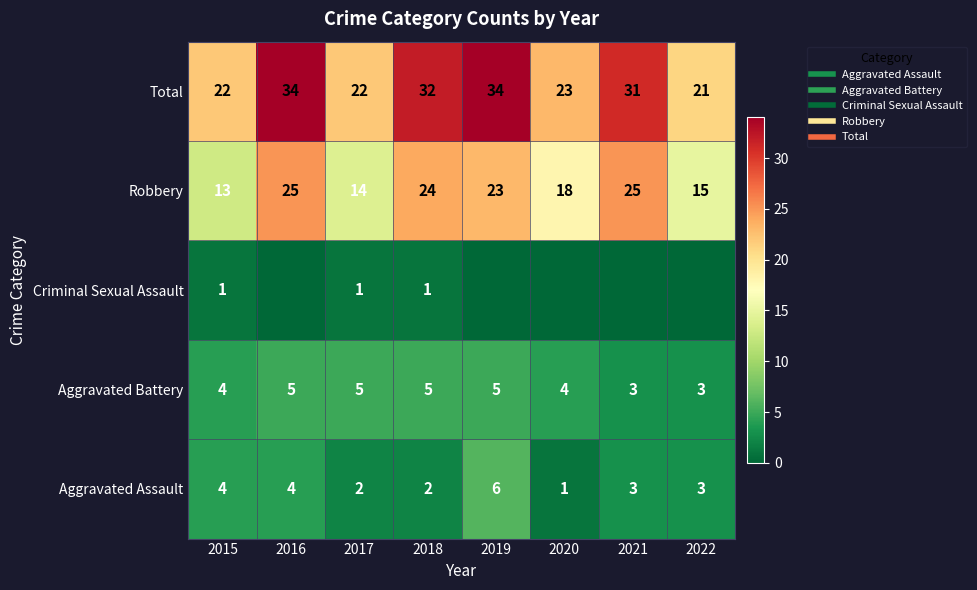

At 2021, list the series in order from smallest to largest.

Criminal Sexual Assault, Aggravated Assault, Aggravated Battery, Robbery, Total